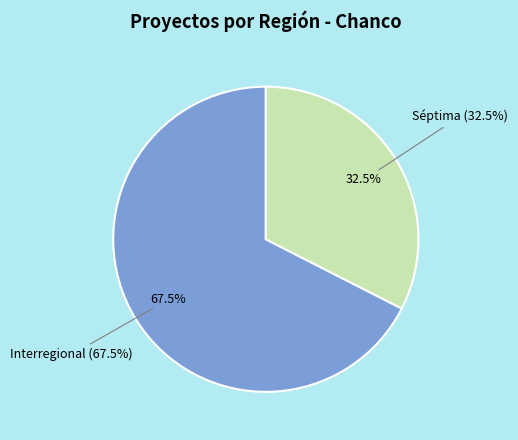

Does Séptima represent more than half of the total?

No